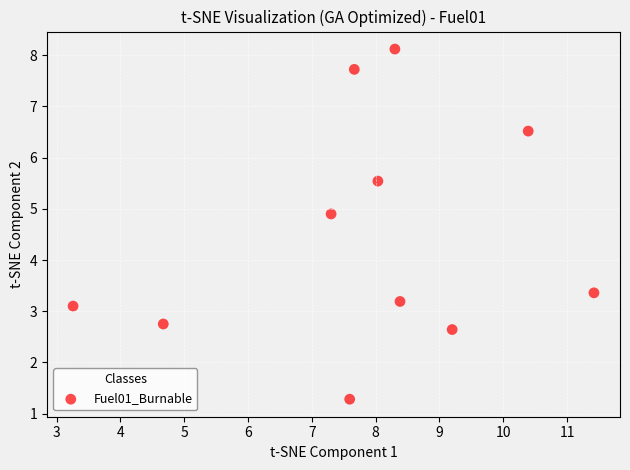

What is the average X value?

7.8